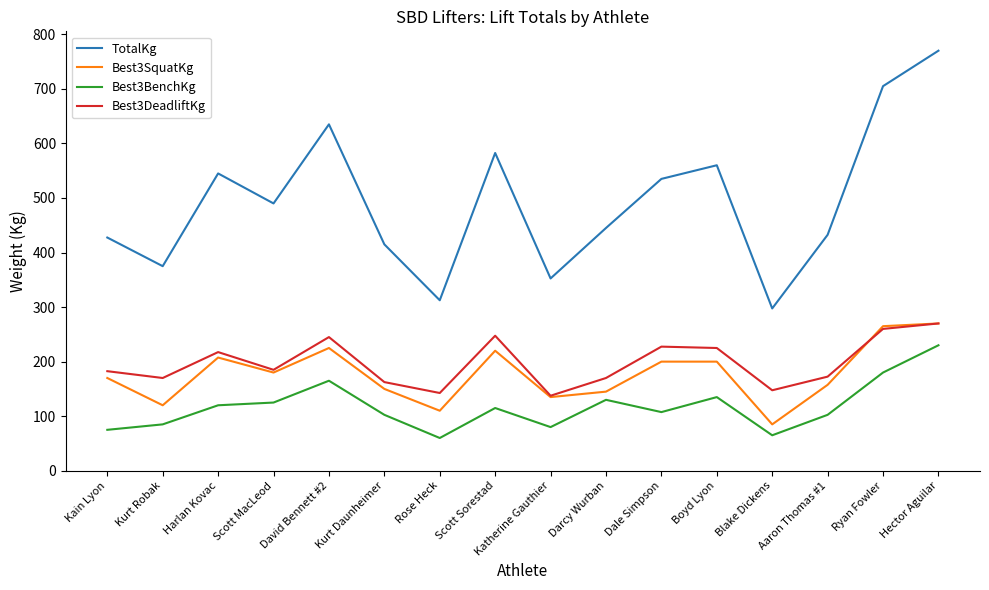

Which series changed the most between Kurt Robak and Rose Heck?

TotalKg